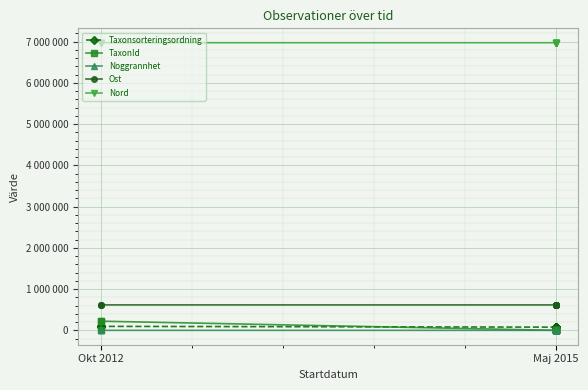

How many lines are shown in the chart?

5